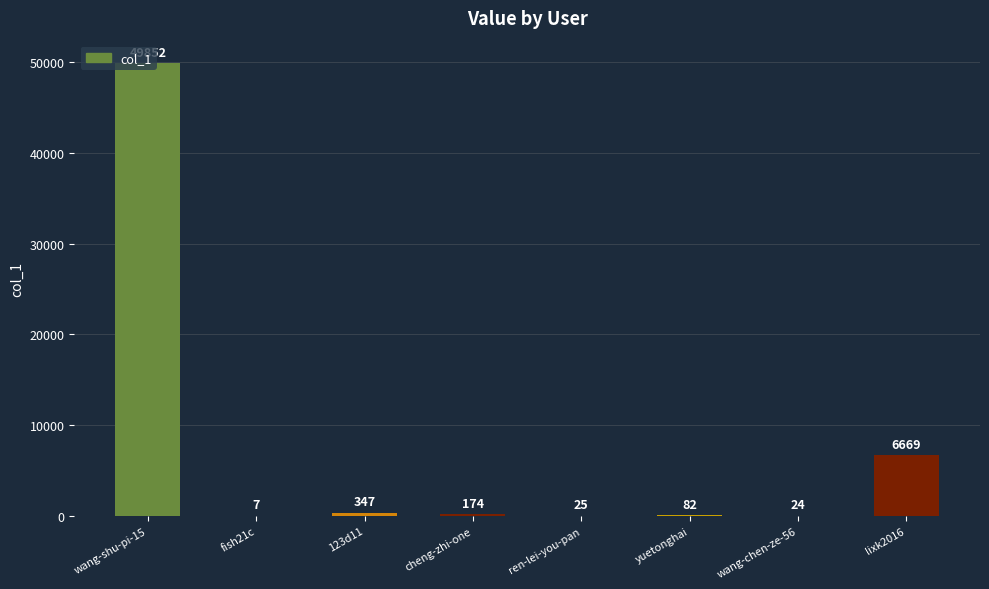

Reading right to left, what are all the values shown in this chart?

6669	24	82	25	174	347	7	49852